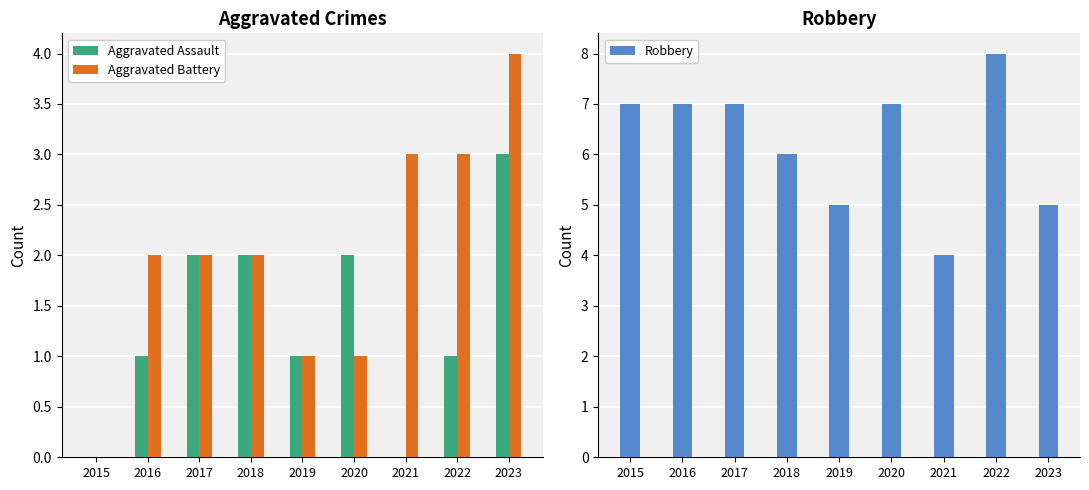

Is it true that Aggravated Battery equals 3 at 2017?

False